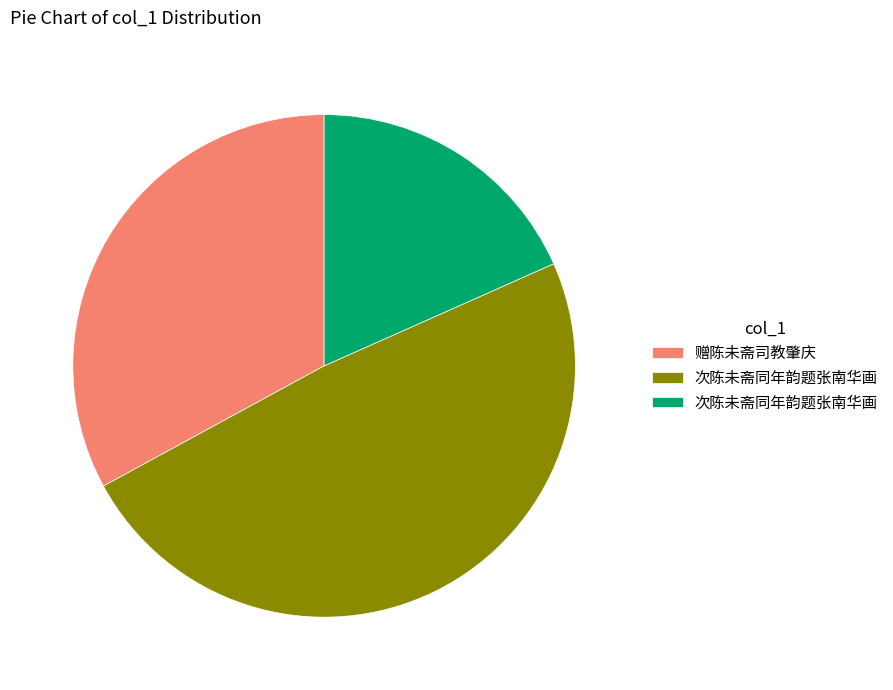

Is there any slice that represents more than half of the pie?

No